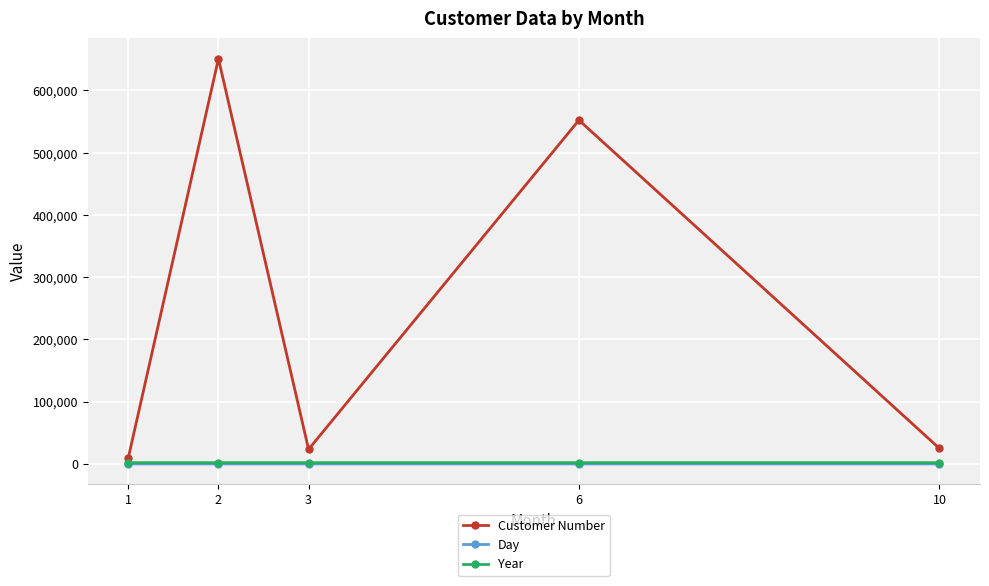

What is the sum of all Day values?

83